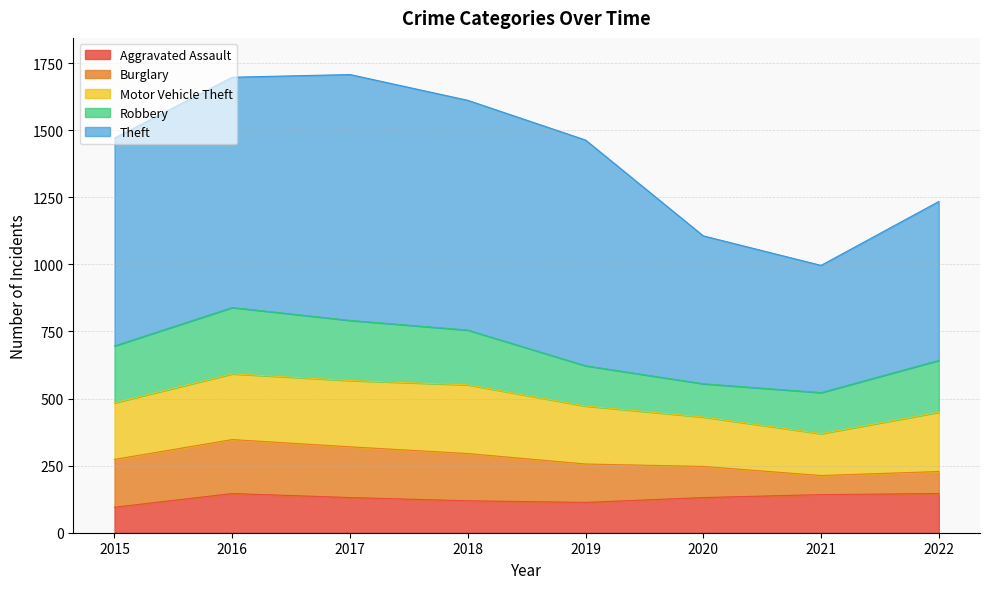

How many categories are shown in the chart?

8